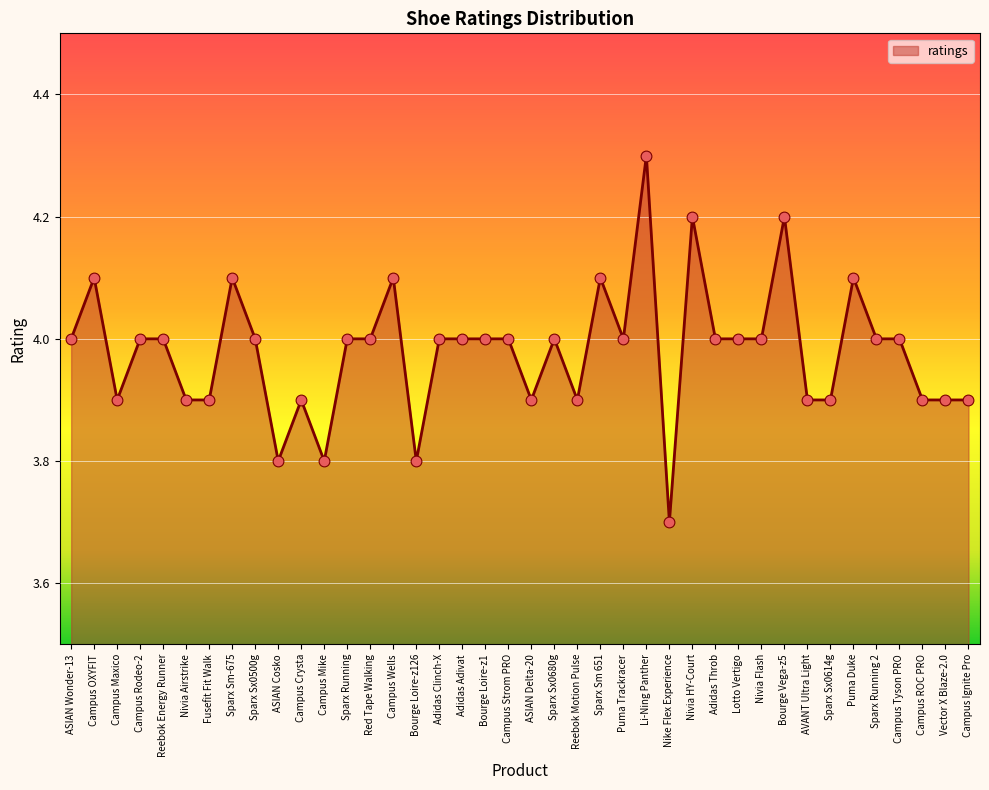

Approximately how many times larger is the value at Campus Ignite Pro compared to Campus OXYFIT?

1.0